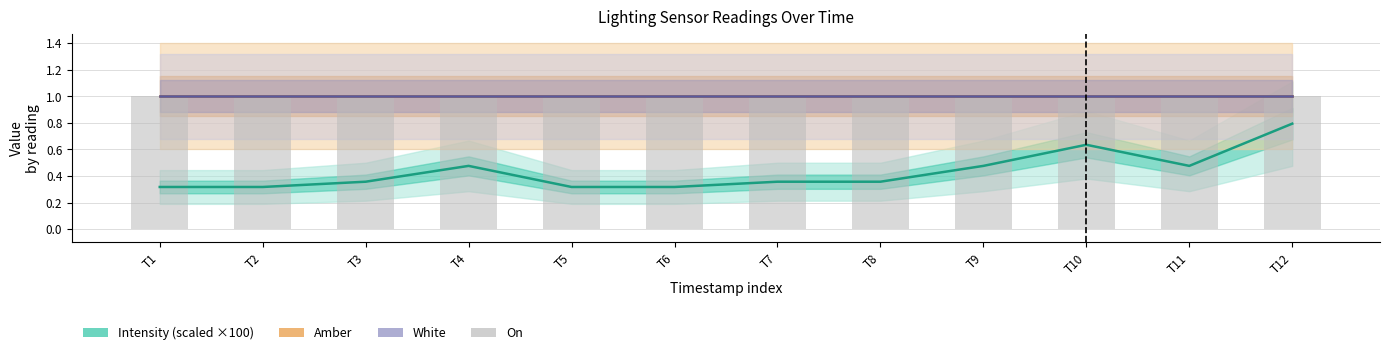

What is the lowest value of the Amber series?

1.0